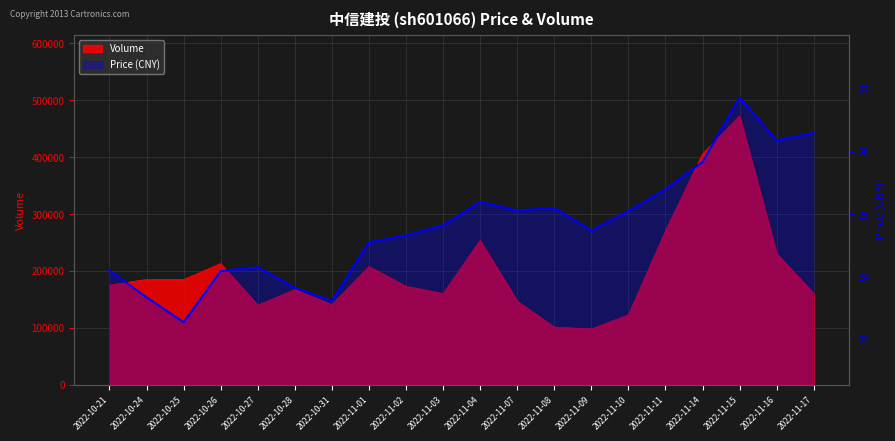

Where is the first local minimum?

2022-10-25